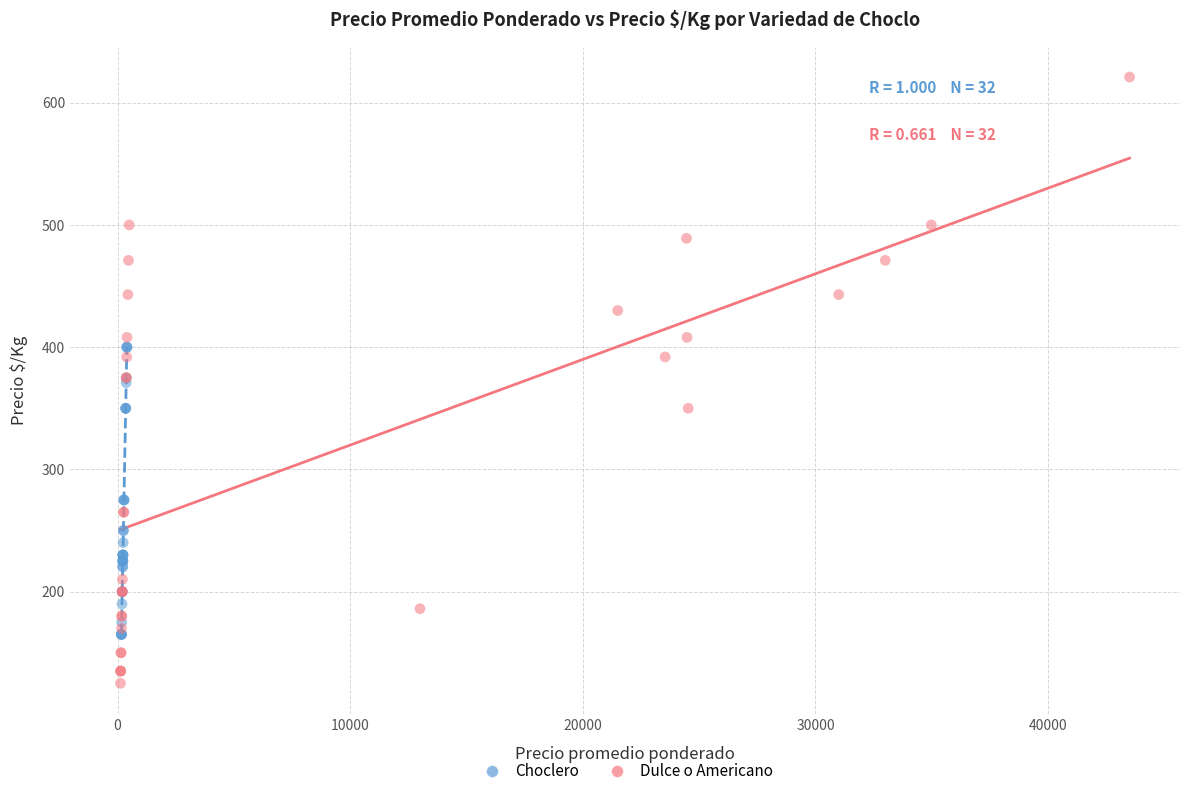

Which series contains the lowest Y value?

Dulce o Americano